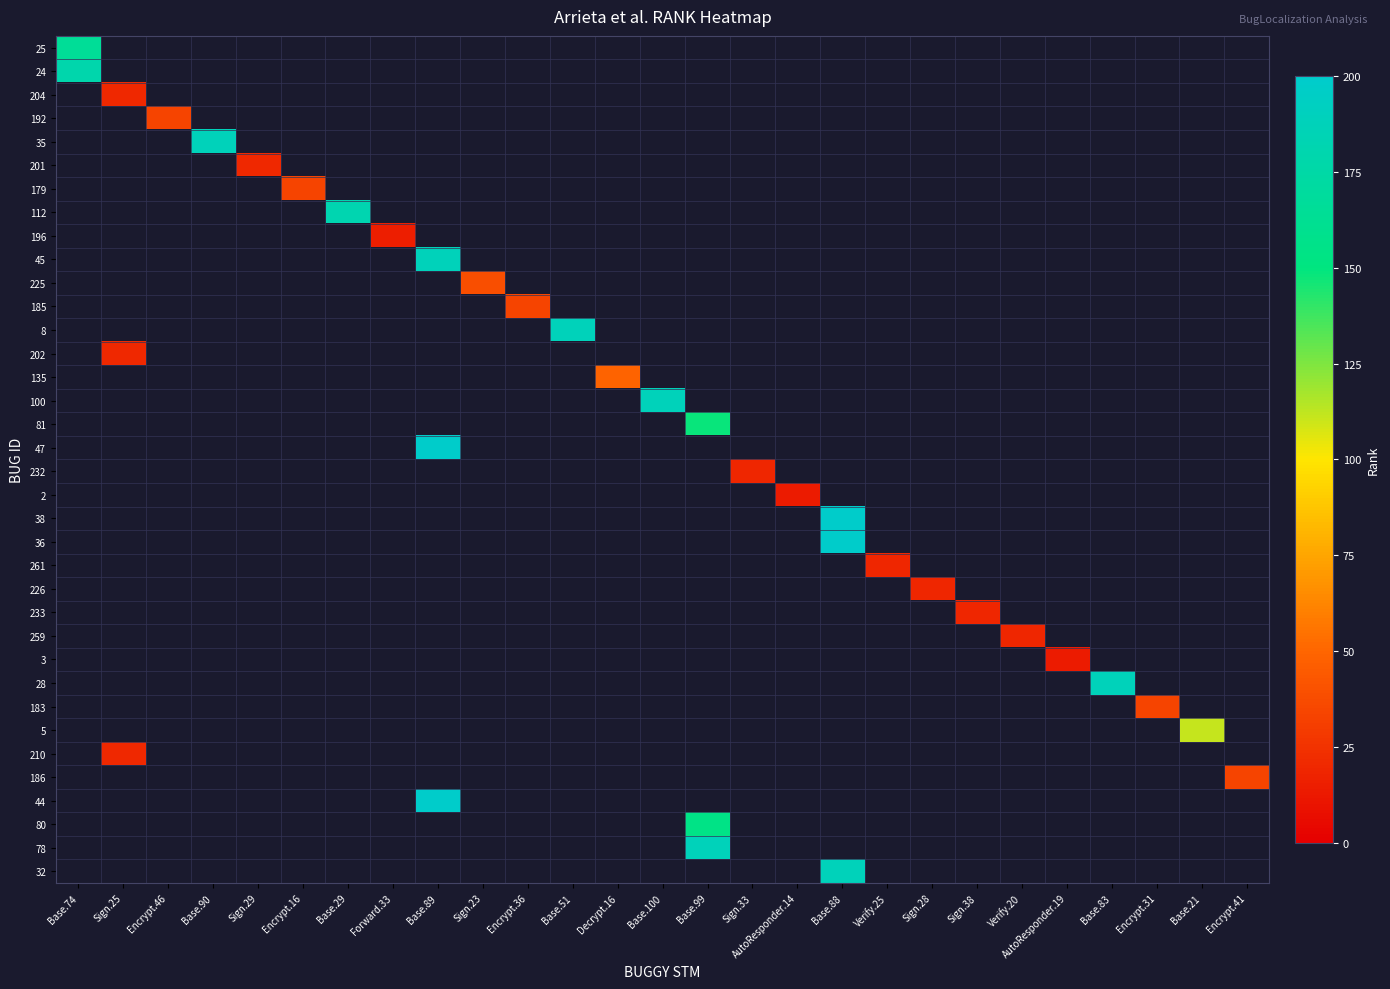

At how many categories does at least one series exceed 107?

10